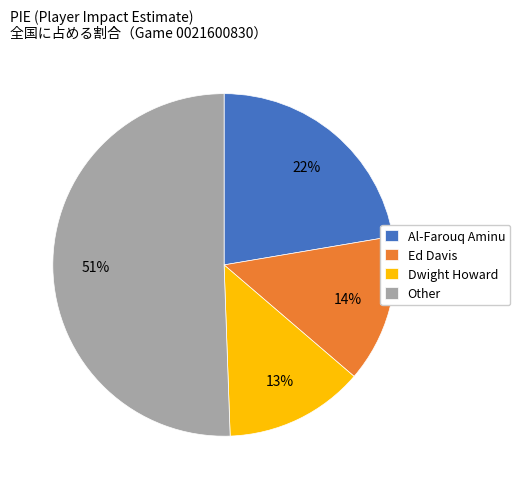

What is the ratio of the value at Al-Farouq Aminu to the value at Other?

0.4